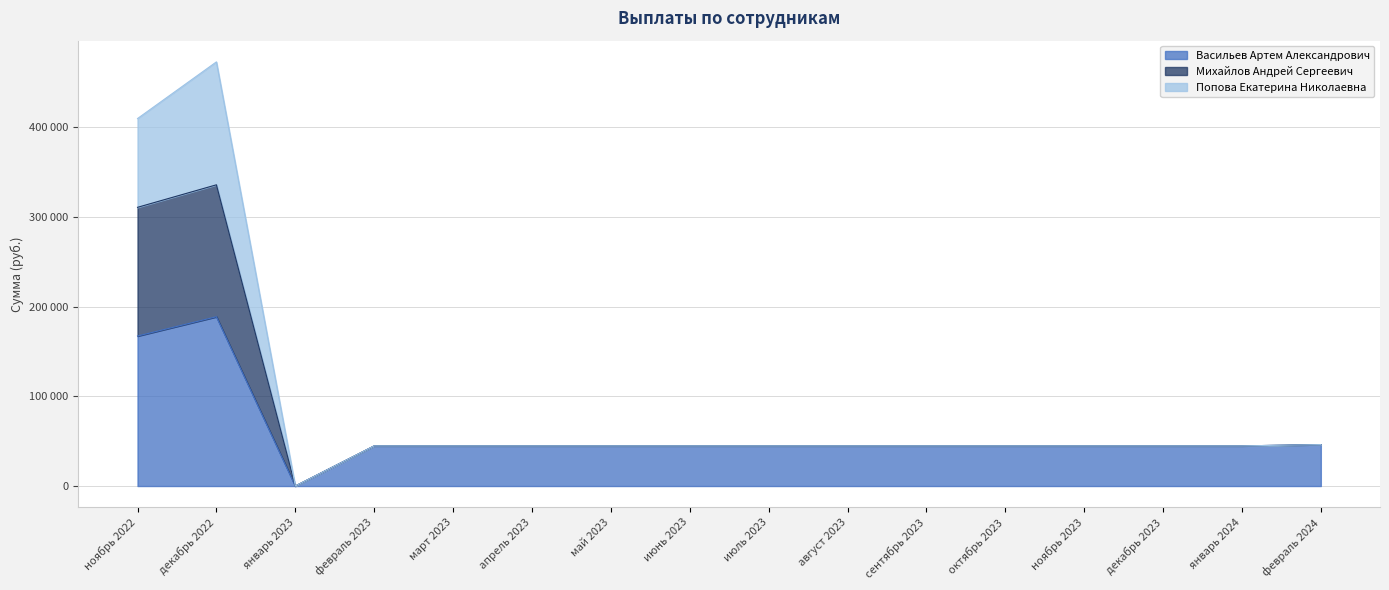

What are all the series names shown in the legend?

Васильев Артем Александрович, Михайлов Андрей Сергеевич, Попова Екатерина Николаевна